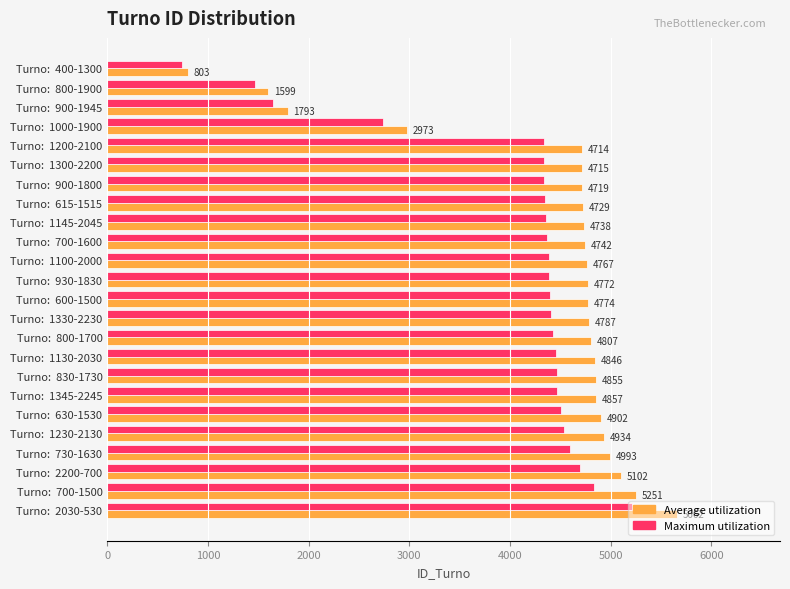

What is the greatest value displayed?

5662.0